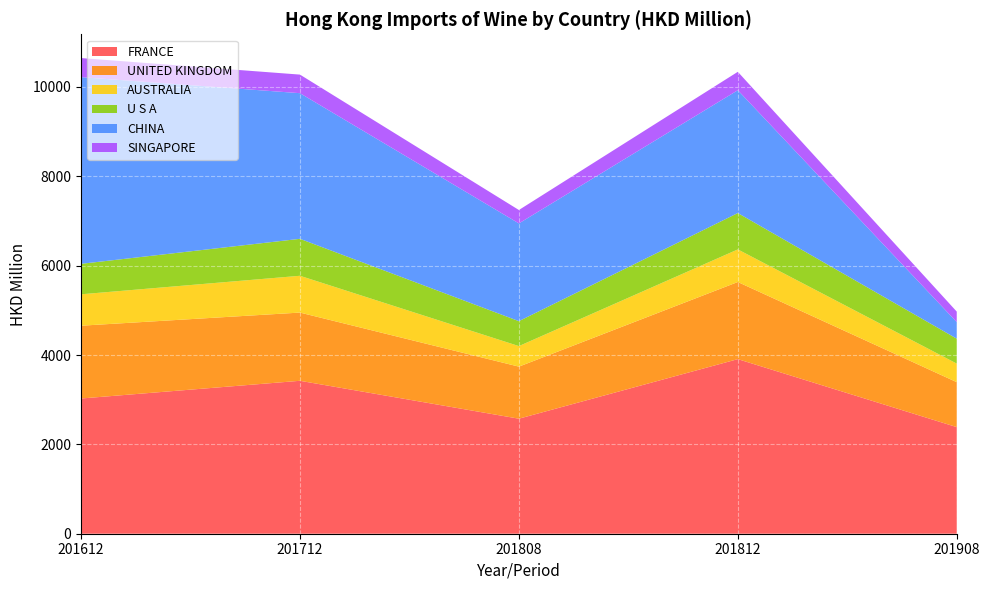

Reading right to left, list all the values displayed in this chart.

FRANCE: 2386.0	3907.9	2574.6	3422.9	3026.6
UNITED KINGDOM: 1006.4	1726.0	1165.2	1526.9	1629.2
AUSTRALIA: 415.3	729.6	459.6	823.7	703.0
U S A: 558.1	814.1	558.5	827.3	682.0
CHINA: 370.4	2749.1	2187.5	3259.4	4178.4
SINGAPORE: 235.3	411.9	300.2	416.0	426.9